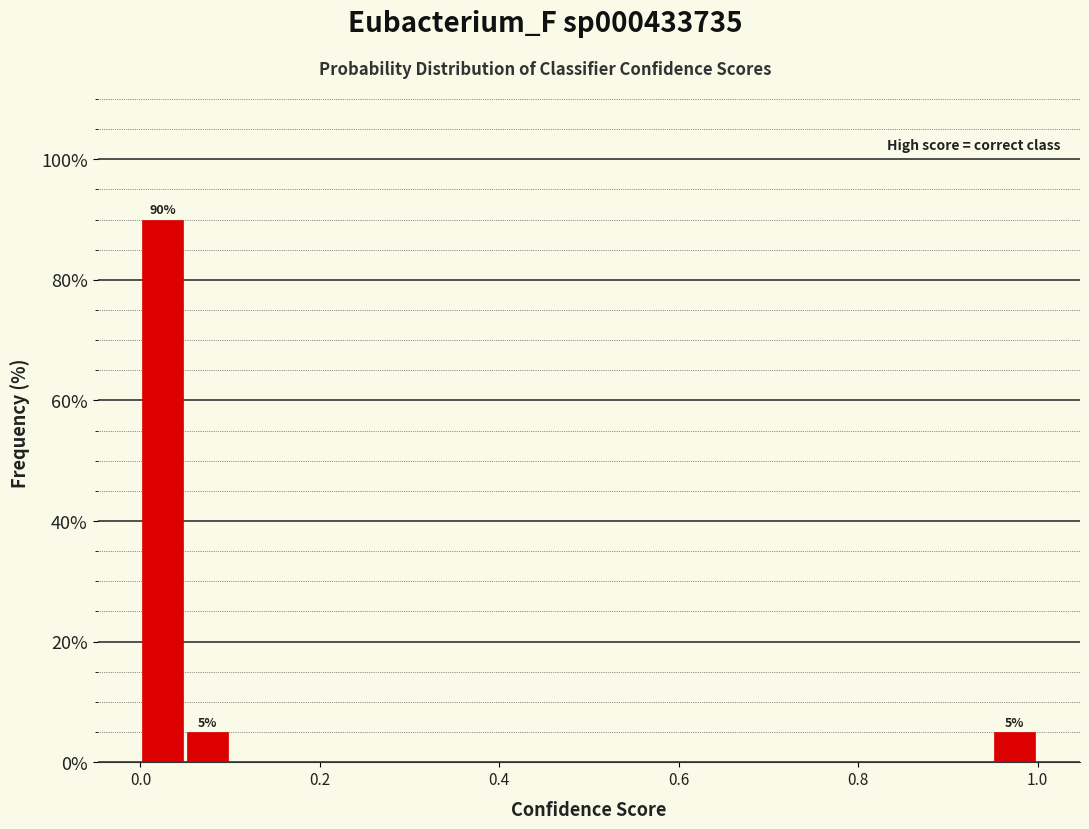

Read against the x-axis, roughly where is the centre of the tallest bar?

0.02